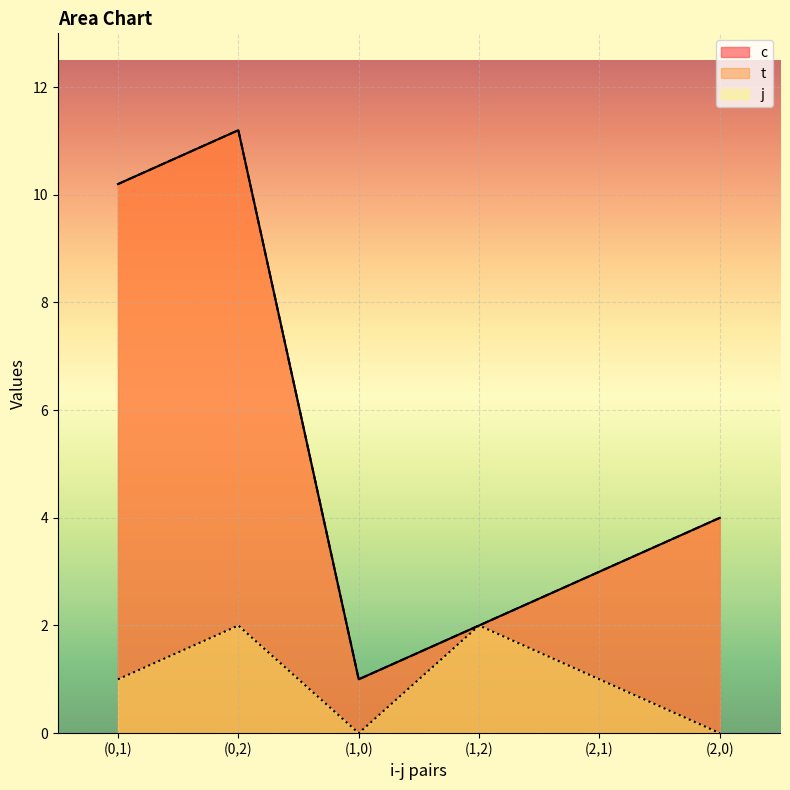

The value of c at (0,2) is 11.2. True or false?

True